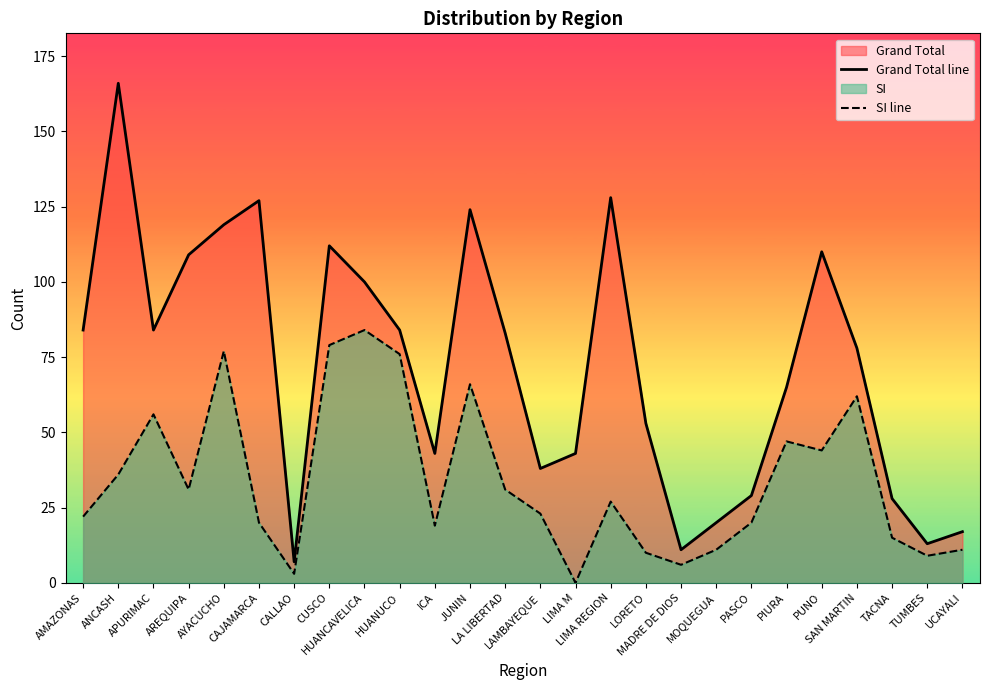

True or false: SI line and Grand Total line cross at least once.

False